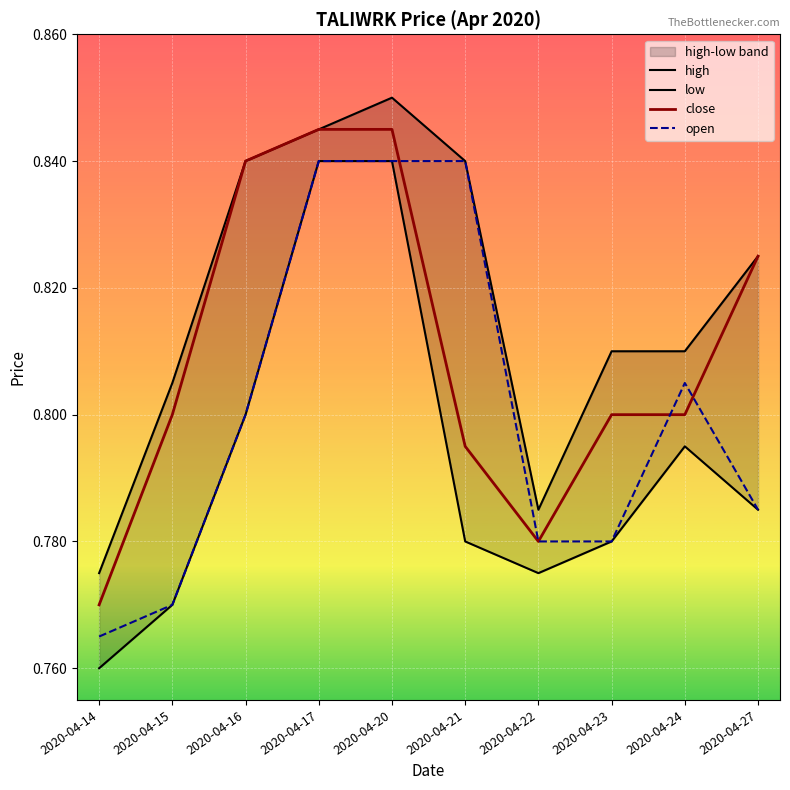

Which category has the highest value in the open series?

2020-04-17